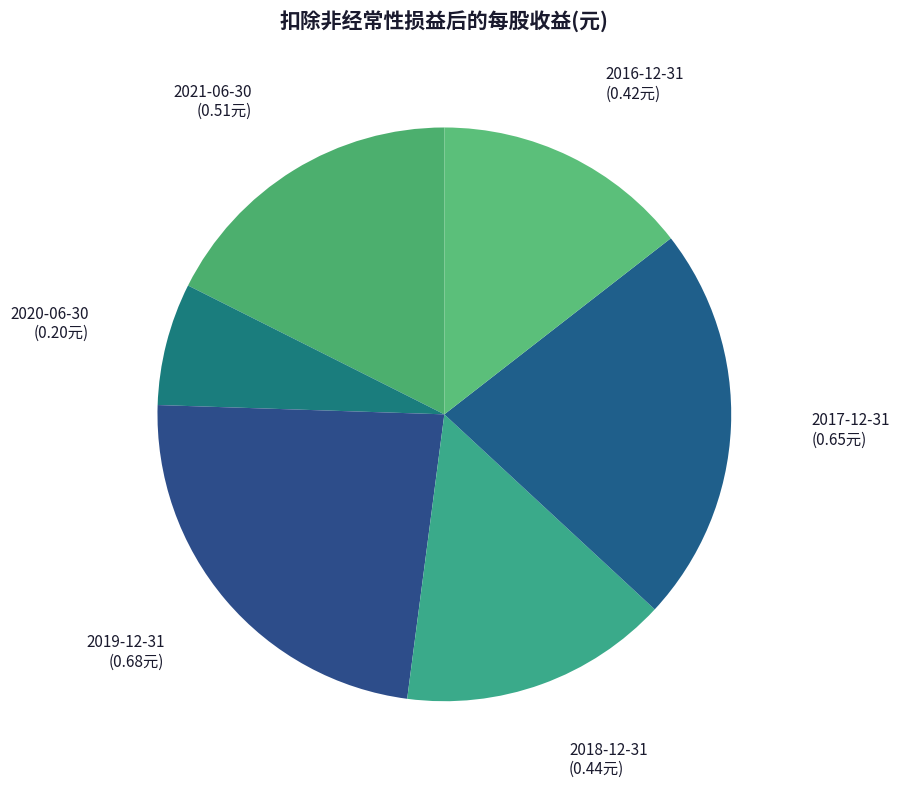

How many slices are in this pie chart?

6